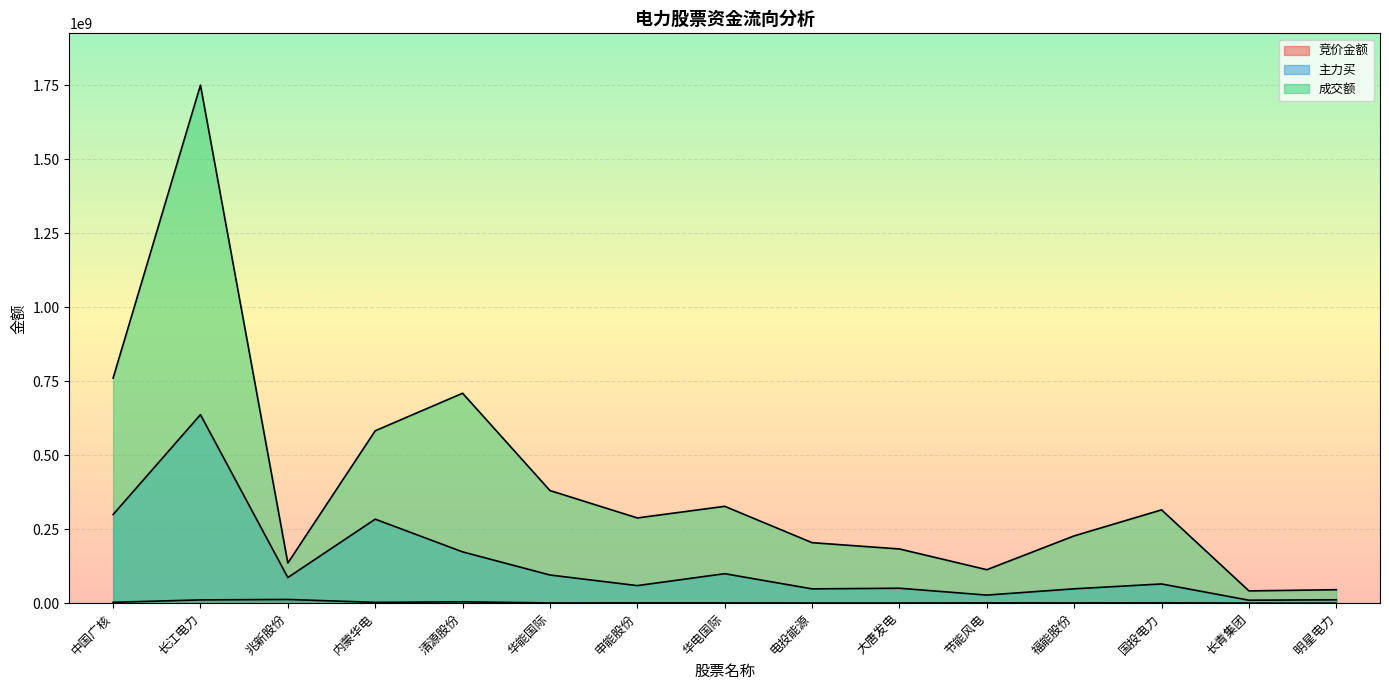

What is the total value across all series at 大唐发电?

234307983